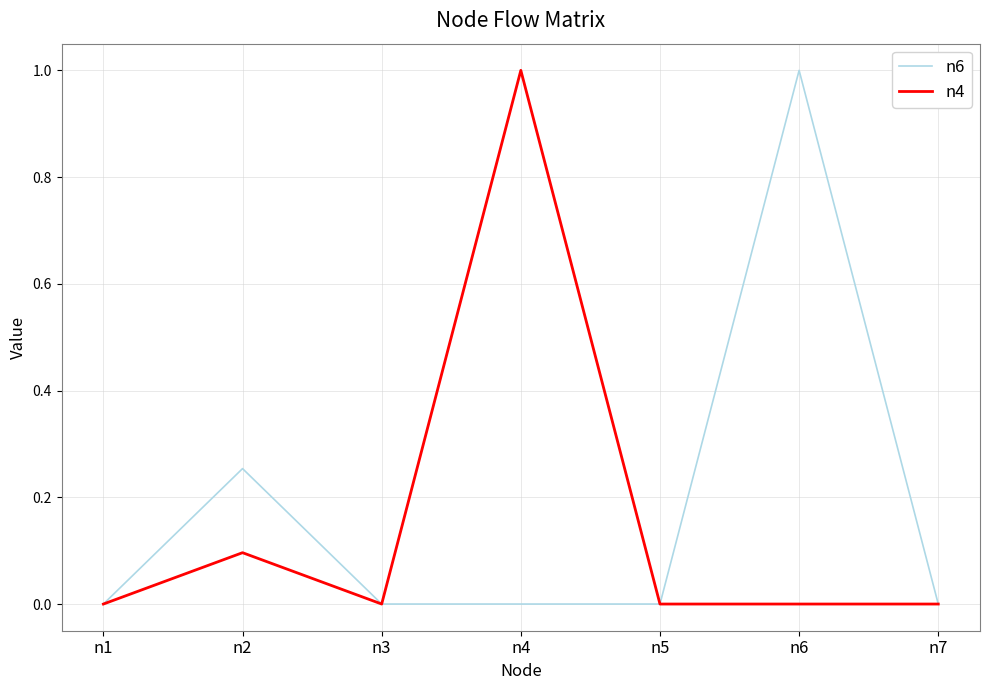

True or false: n6 has a value of 0.0 at n4.

True